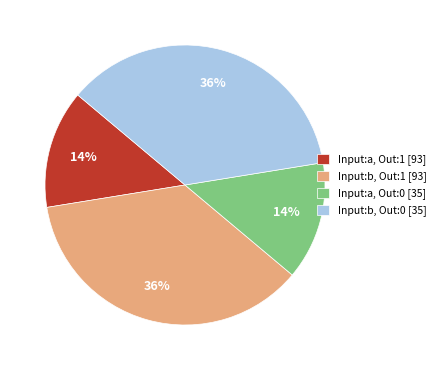

Is it true that Input:b, Out:0 [35] is 30% of the pie?

False